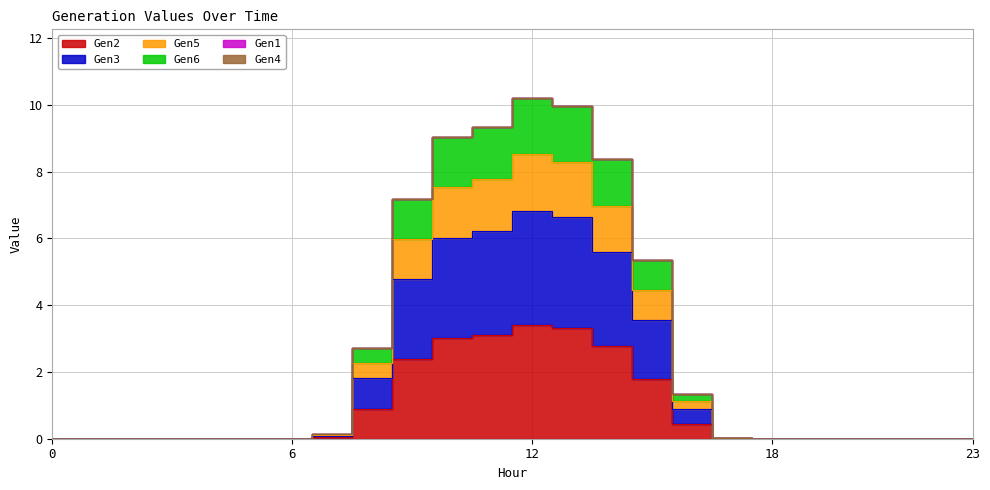

True or false: Gen6 and Gen2 cross at least once.

False